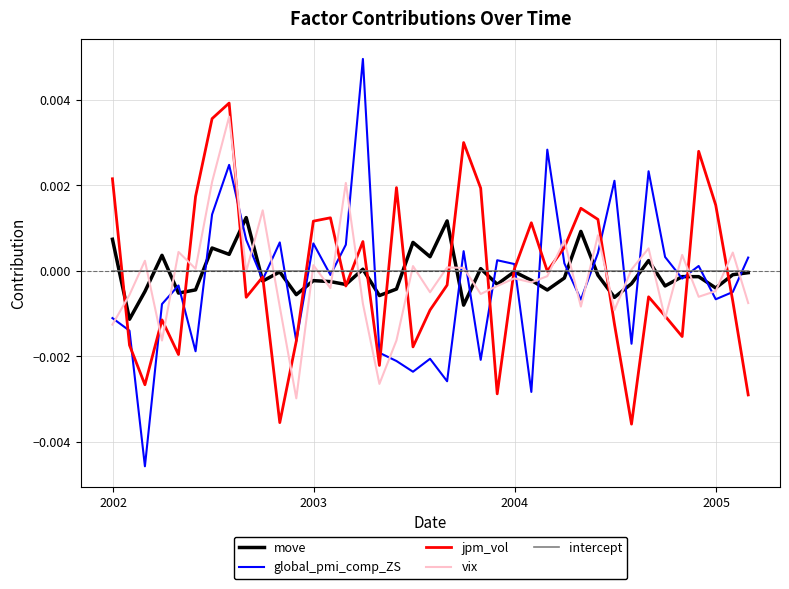

How many series are shown in this chart?

5